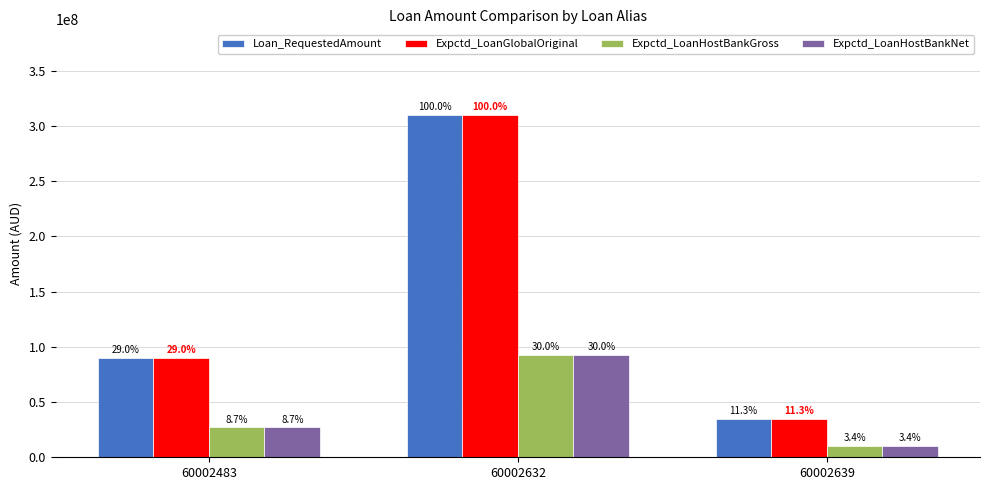

Reading right to left, extract all data points from this chart.

Loan_RequestedAmount: 60002639=35000000	60002632=310000000	60002483=90000000
Expctd_LoanGlobalOriginal: 60002639=35000000	60002632=310000000	60002483=90000000
Expctd_LoanHostBankGross: 60002639=10500000	60002632=93000000	60002483=27000000
Expctd_LoanHostBankNet: 60002639=10500000	60002632=93000000	60002483=27000000